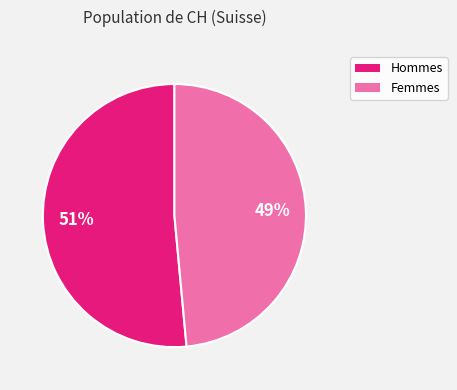

Does any single category account for the majority?

Yes